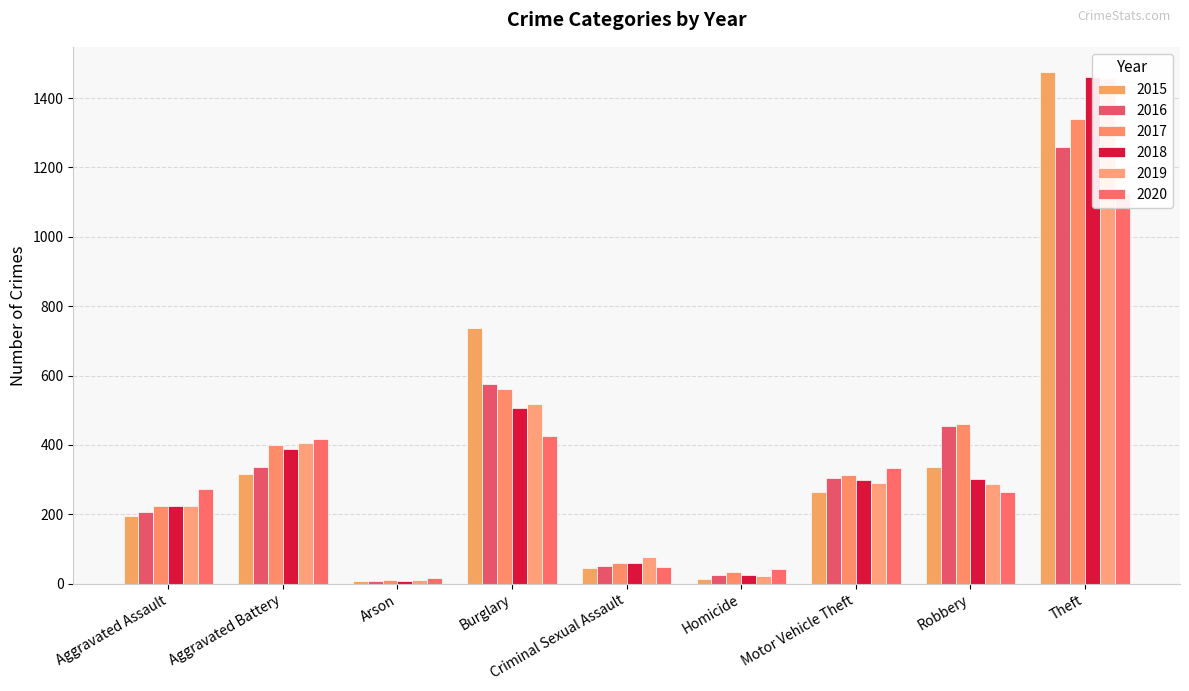

Count the number of data series in this chart.

6